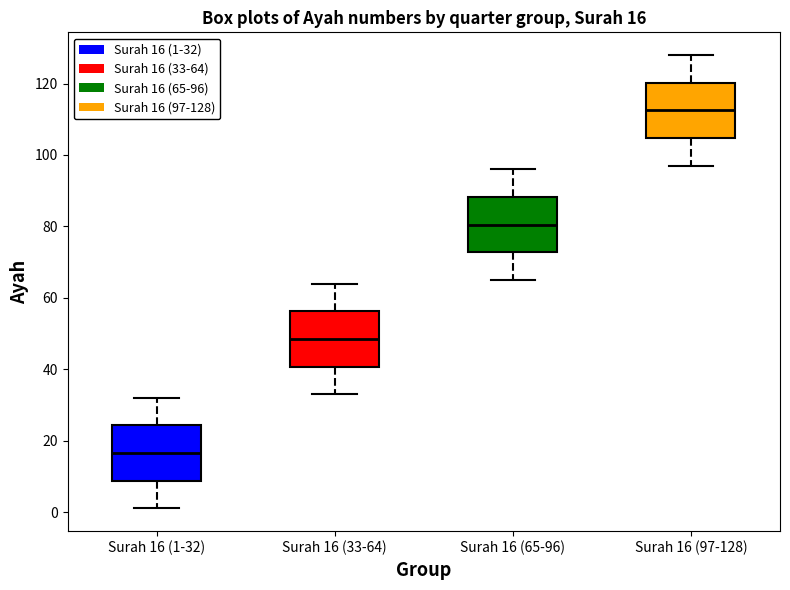

Which box's median line is the highest?

Surah 16 (97-128)